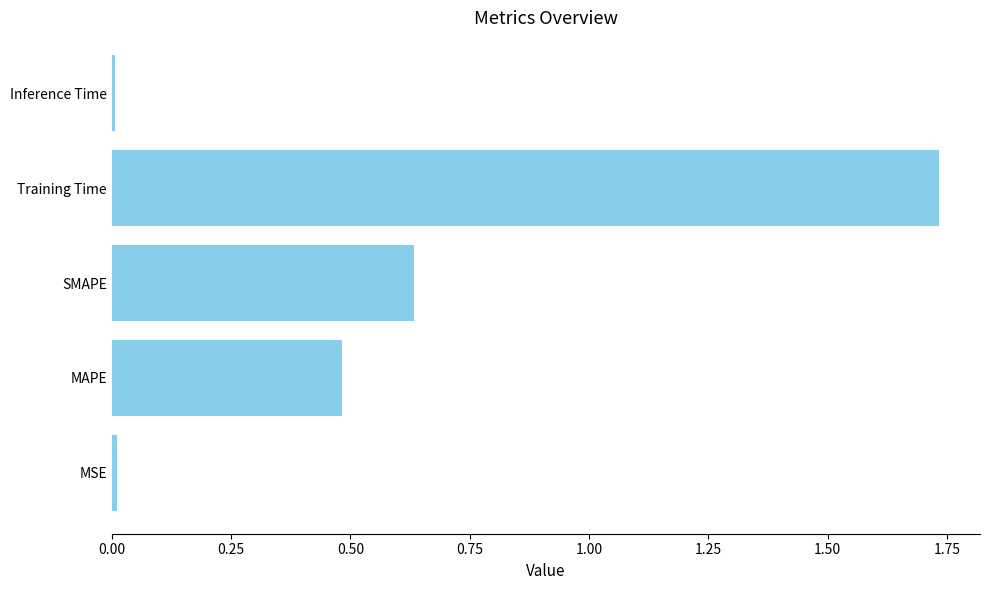

What is the sum of all values?

2.9